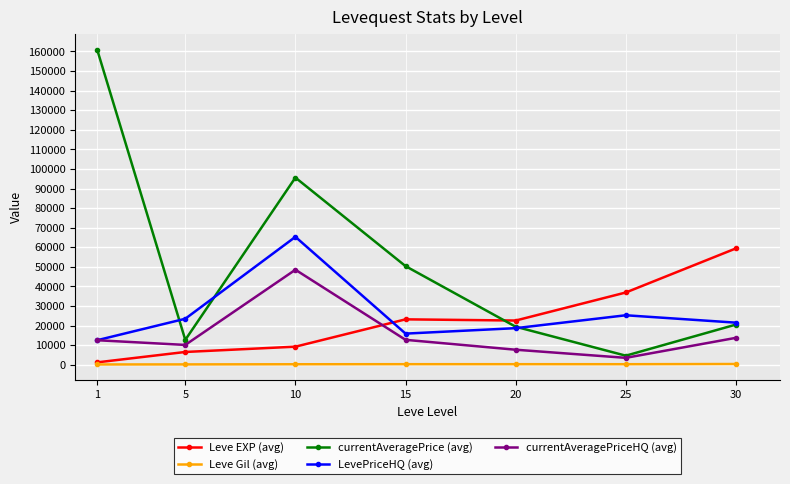

What is the value of the currentAveragePriceHQ (avg) point at the 4th from the left?

12700